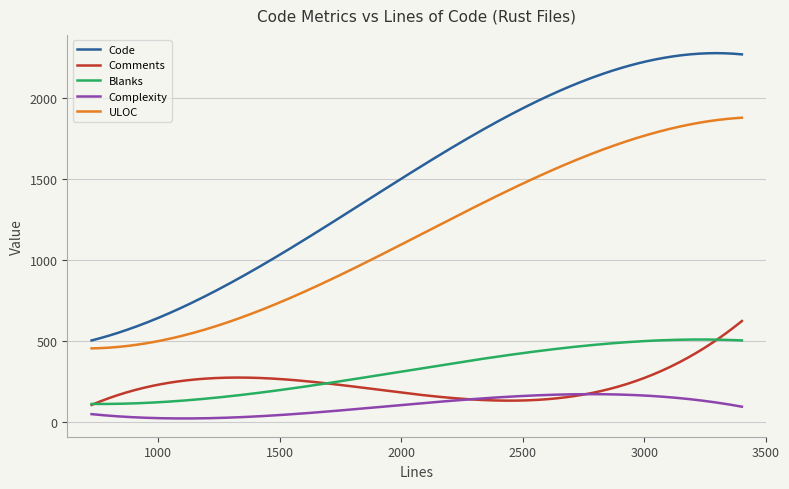

Which series has the largest total across all categories?

Code